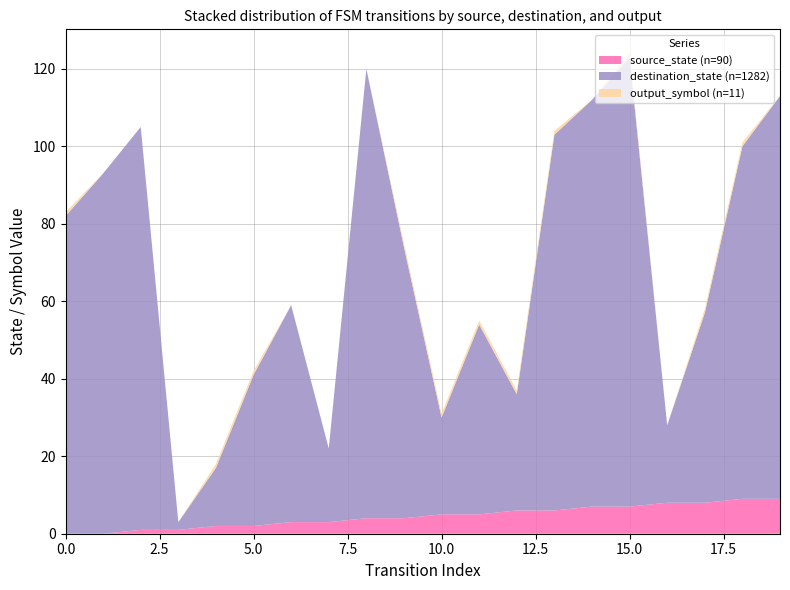

Reading left to right, extract all data points from this chart.

source_state: 0=0	1=0	2=1	3=1	4=2	5=2	6=3	7=3	8=4	9=4	10=5	11=5	12=6	13=6	14=7	15=7	16=8	17=8	18=9	19=9
destination_state: 0=82	1=93	2=104	3=2	4=15	5=39	6=56	7=19	8=116	9=70	10=25	11=49	12=30	13=97	14=105	15=116	16=20	17=49	18=91	19=104
output_symbol: 0=1	1=0	2=0	3=0	4=1	5=1	6=0	7=0	8=0	9=1	10=1	11=1	12=1	13=1	14=0	15=1	16=0	17=1	18=1	19=0